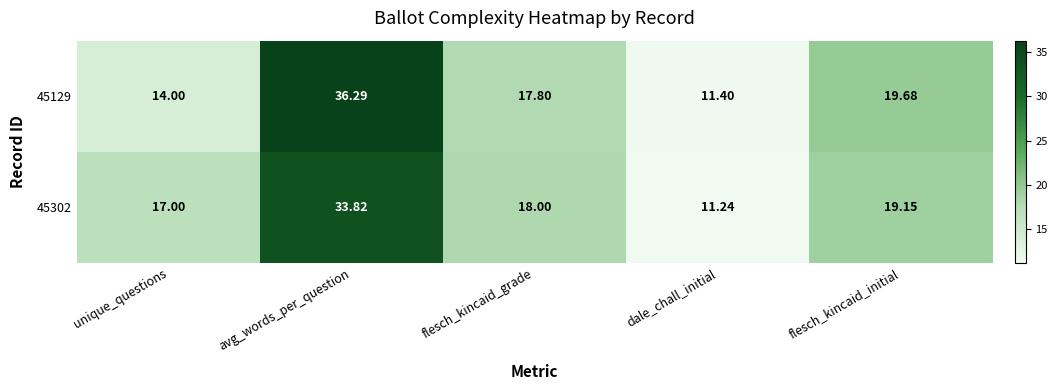

Where does the 45129 series first go above 17?

avg_words_per_question